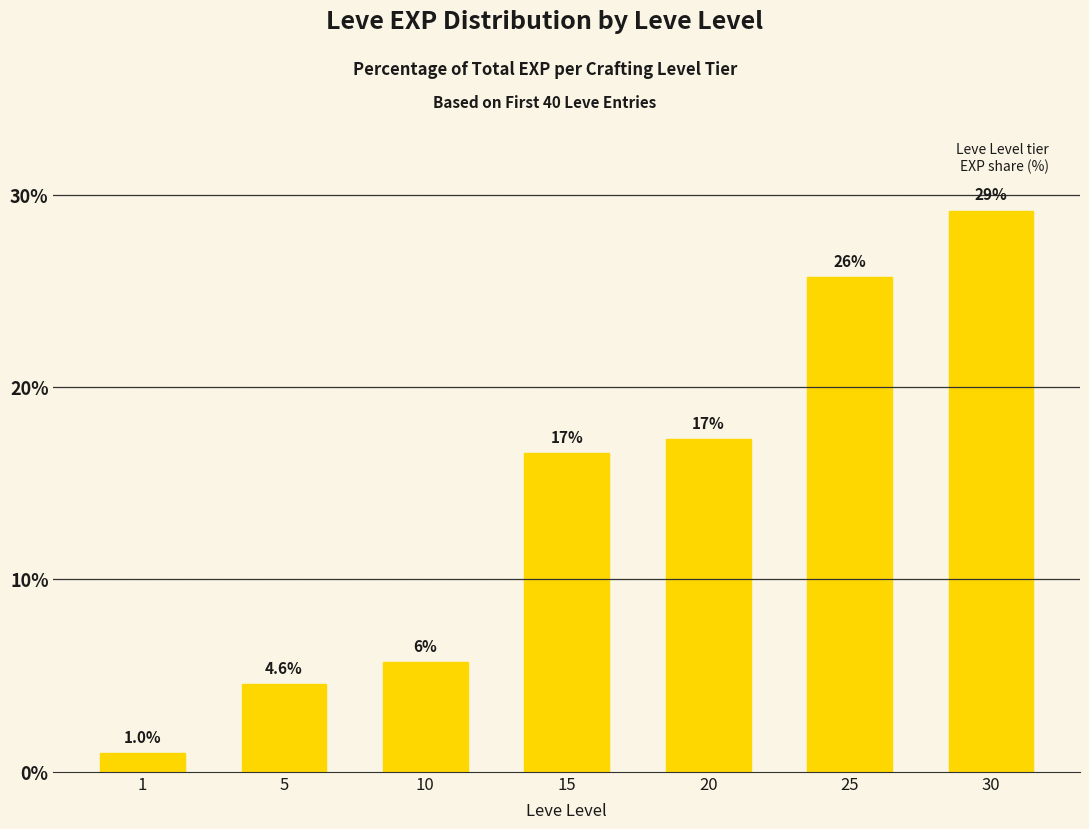

How many bars are there in total?

7